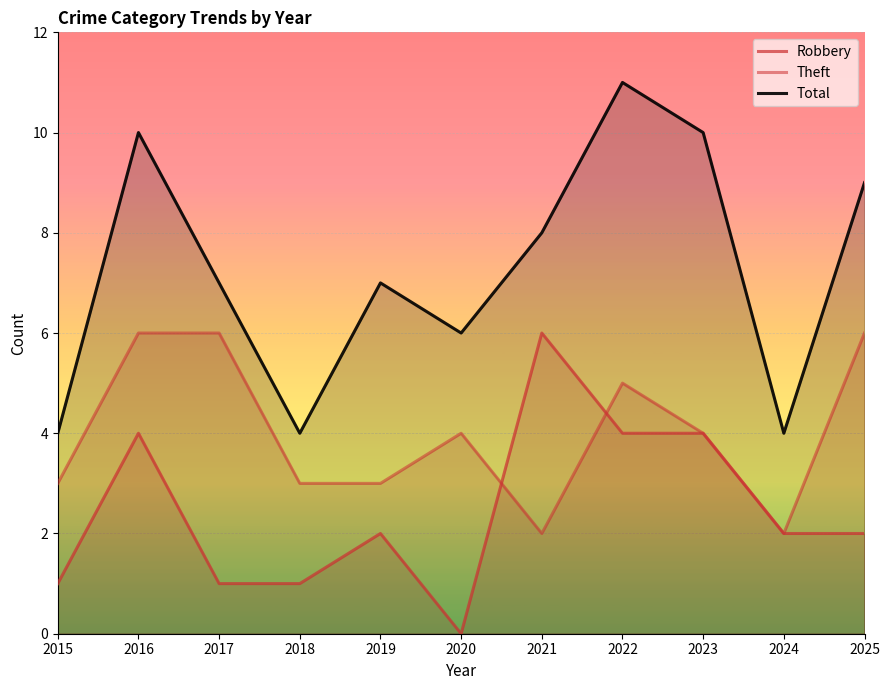

At which category is the sum across all series the highest?

2016